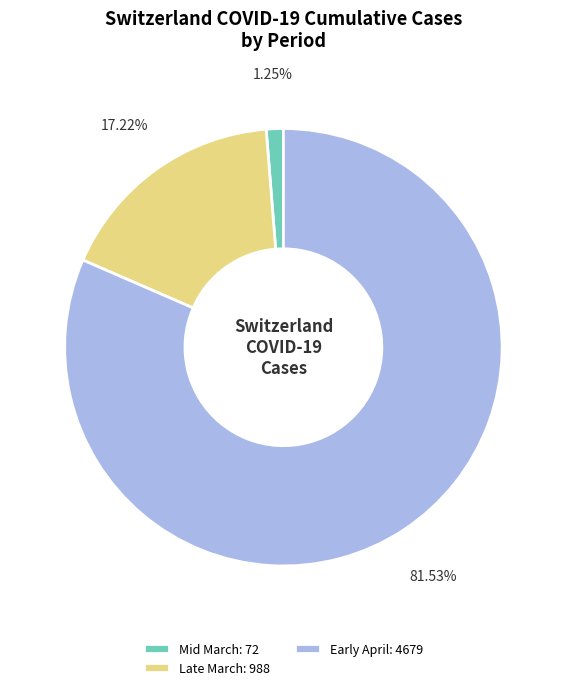

Does any single category account for the majority?

Yes